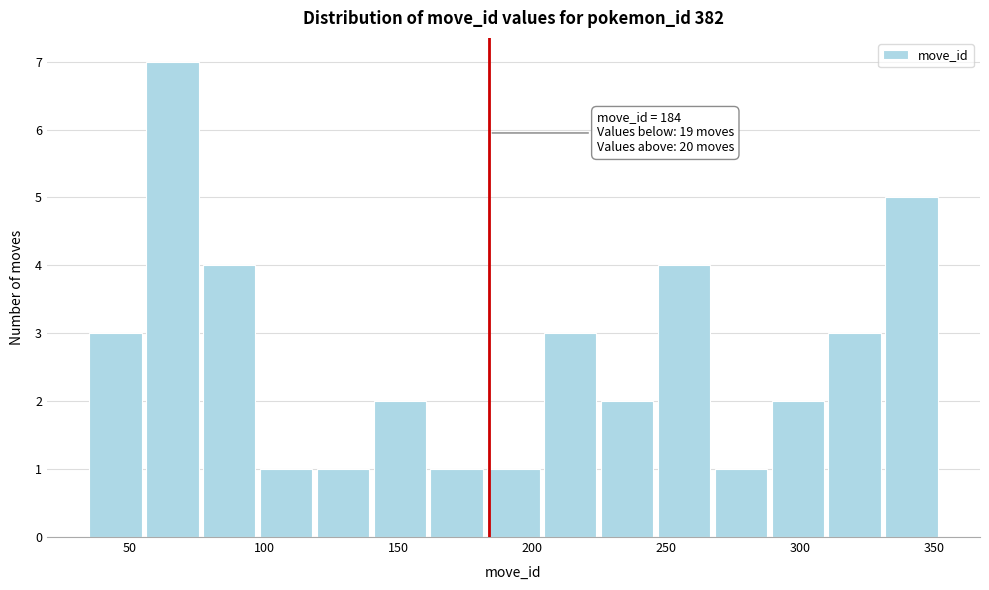

Over which range of the x-axis is the bar tallest?

55 to 75